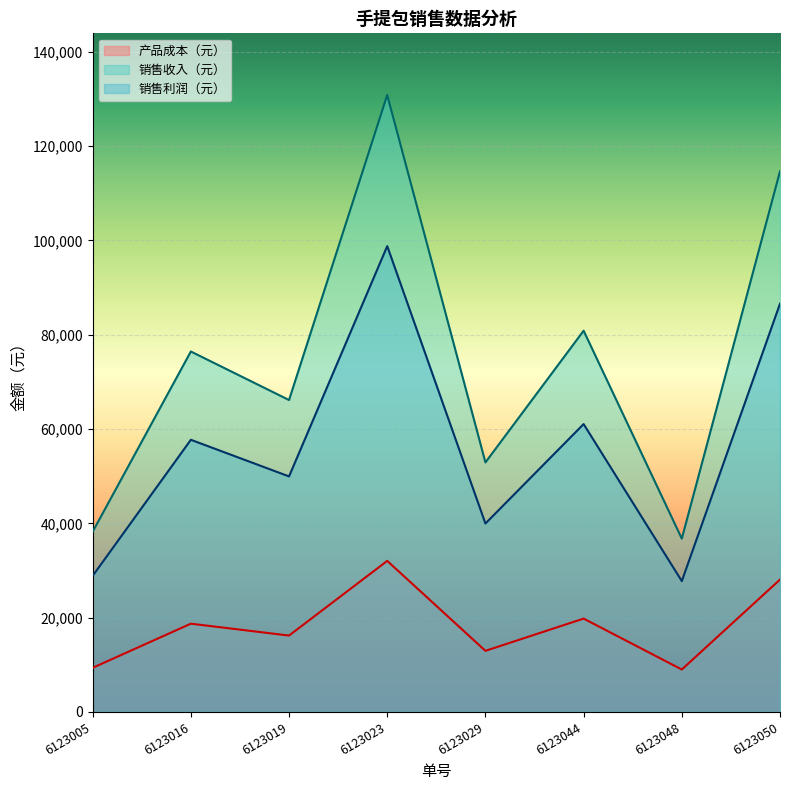

True or false: 产品成本（元） has more than 2 points higher than both neighbors.

True